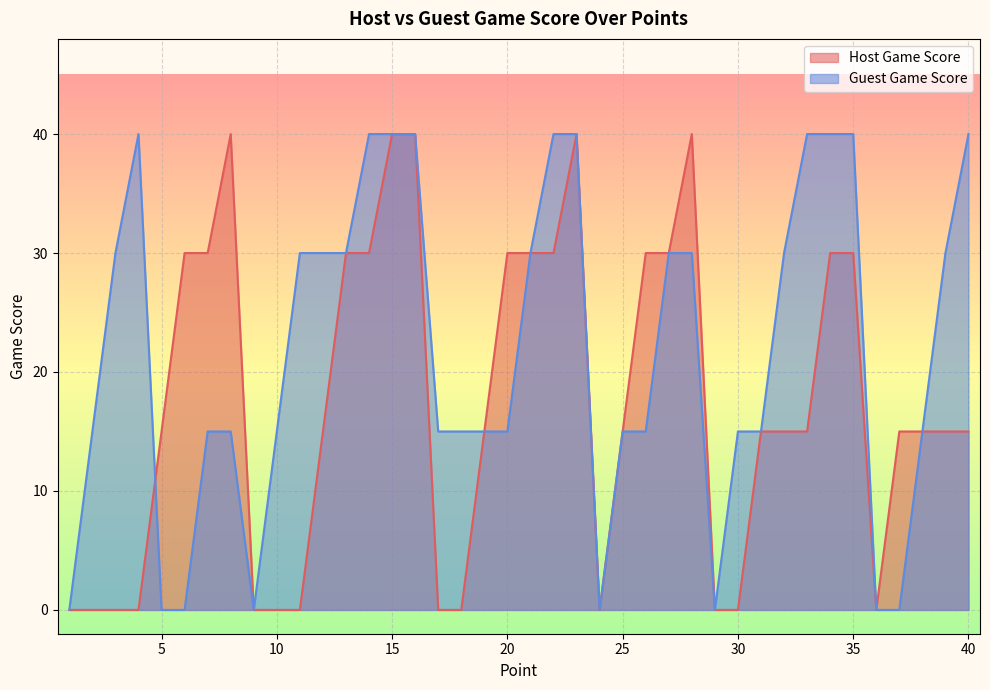

Is the value of Host Game Score at 15 greater than the value of Guest Game Score at 10?

Yes